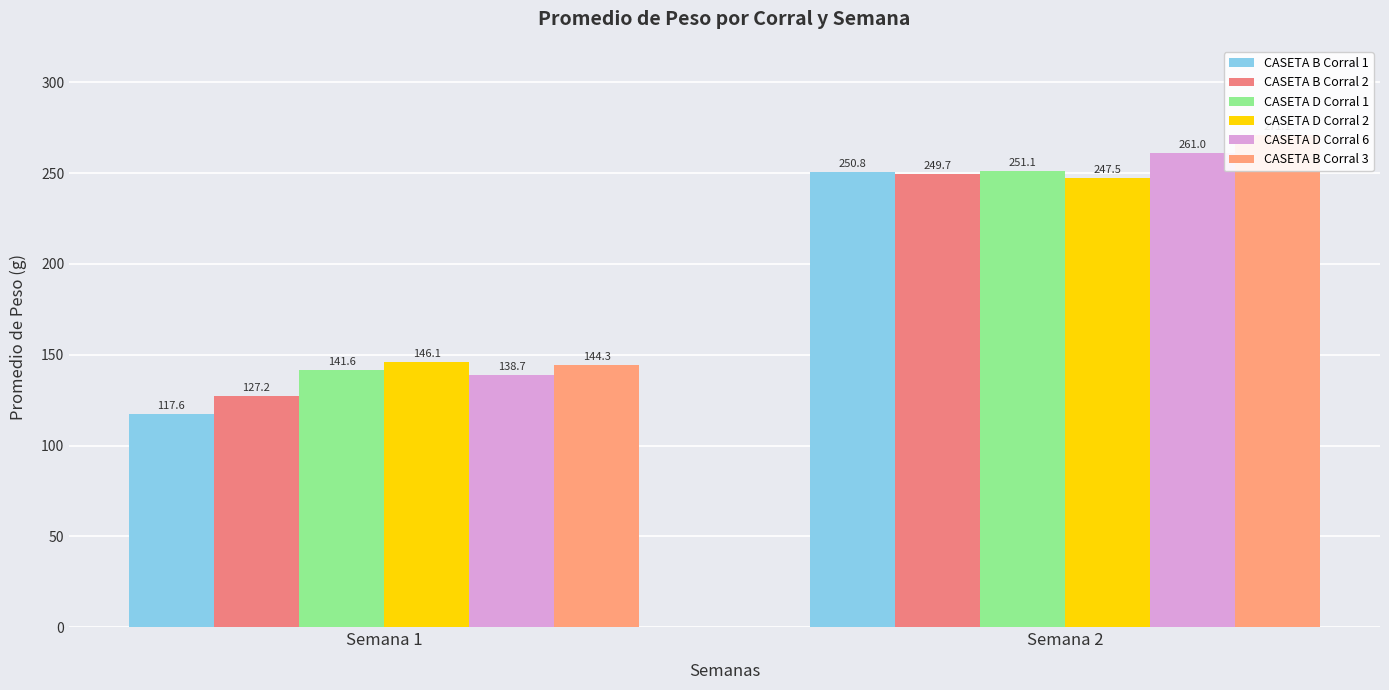

What is the difference between the maximum and minimum values in the CASETA B Corral 2 series?

122.5